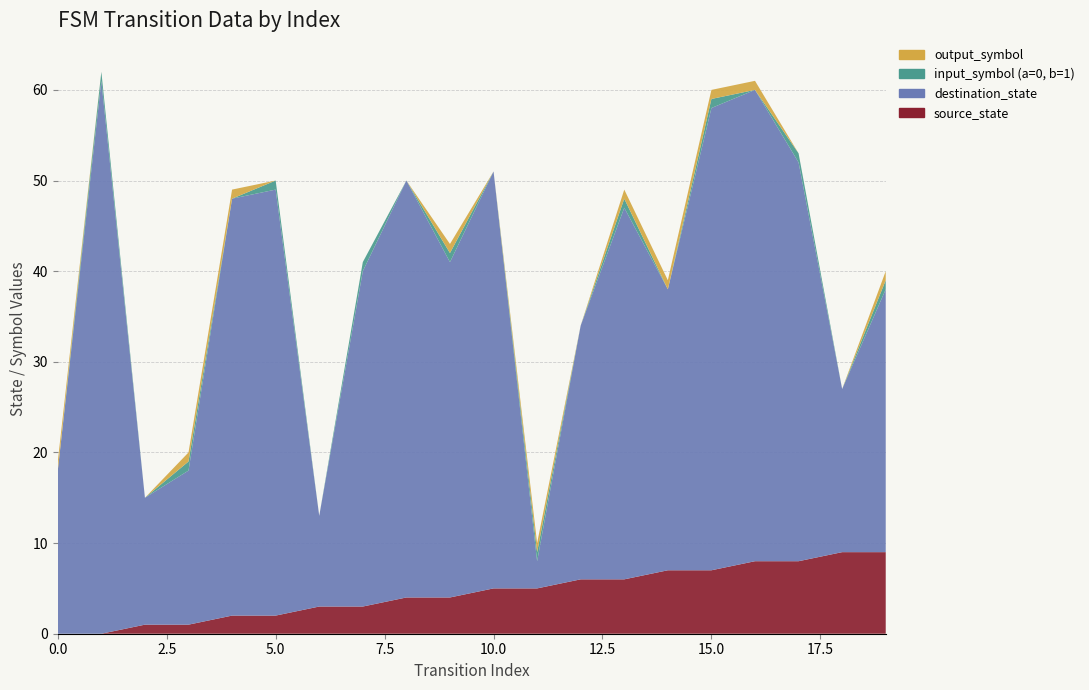

Reading right to left, transcribe all the data shown in this chart.

source_state: 19=9	18=9	17=8	16=8	15=7	14=7	13=6	12=6	11=5	10=5	9=4	8=4	7=3	6=3	5=2	4=2	3=1	2=1	1=0	0=0
destination_state: 19=29	18=18	17=44	16=52	15=51	14=31	13=41	12=28	11=3	10=46	9=37	8=46	7=37	6=10	5=47	4=46	3=17	2=14	1=61	0=18
input_symbol (a=0, b=1): 19=1	18=0	17=1	16=0	15=1	14=0	13=1	12=0	11=1	10=0	9=1	8=0	7=1	6=0	5=1	4=0	3=1	2=0	1=1	0=0
output_symbol: 19=1	18=0	17=0	16=1	15=1	14=1	13=1	12=0	11=1	10=0	9=1	8=0	7=0	6=0	5=0	4=1	3=1	2=0	1=0	0=1